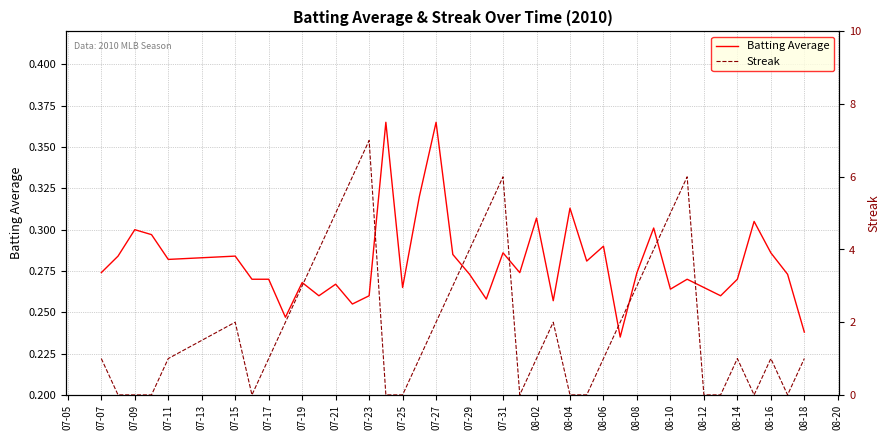

What is the maximum value for Streak?

7